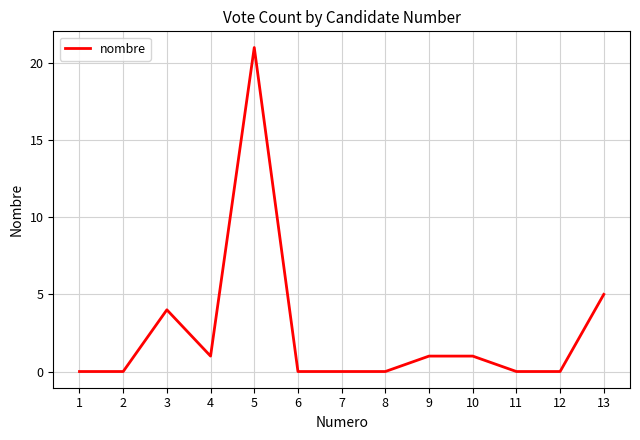

The chart shows a value of 21 at 5. True or false?

True